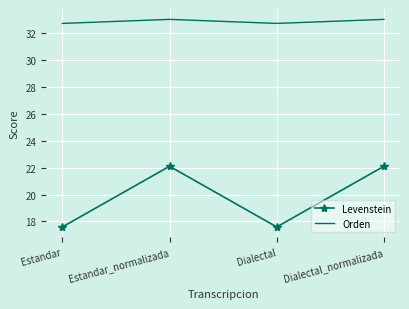

What is the difference between the highest and lowest values at Dialectal_normalizada?

10.9